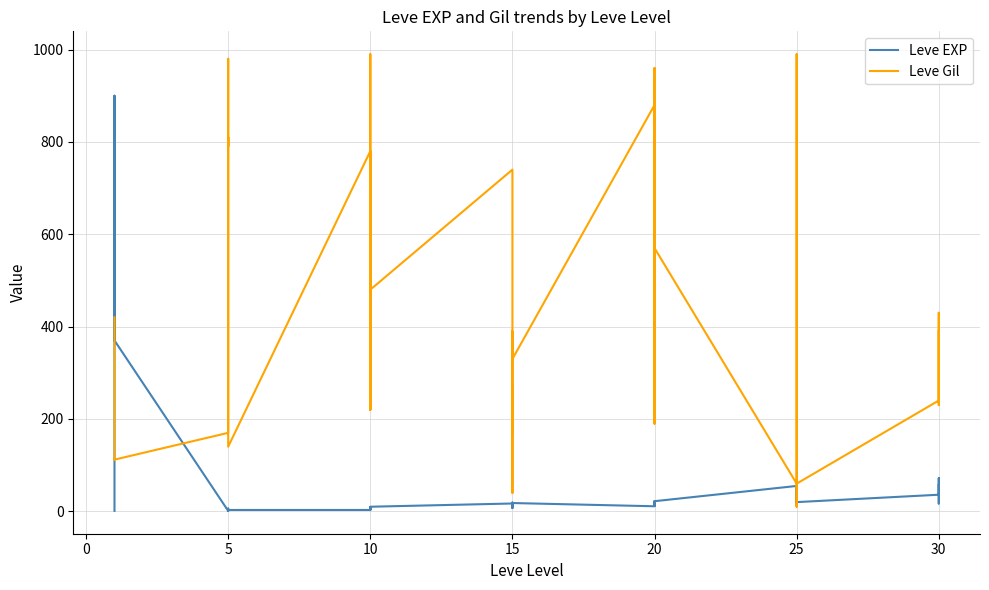

What is the sum of all Leve Gil values?

16961